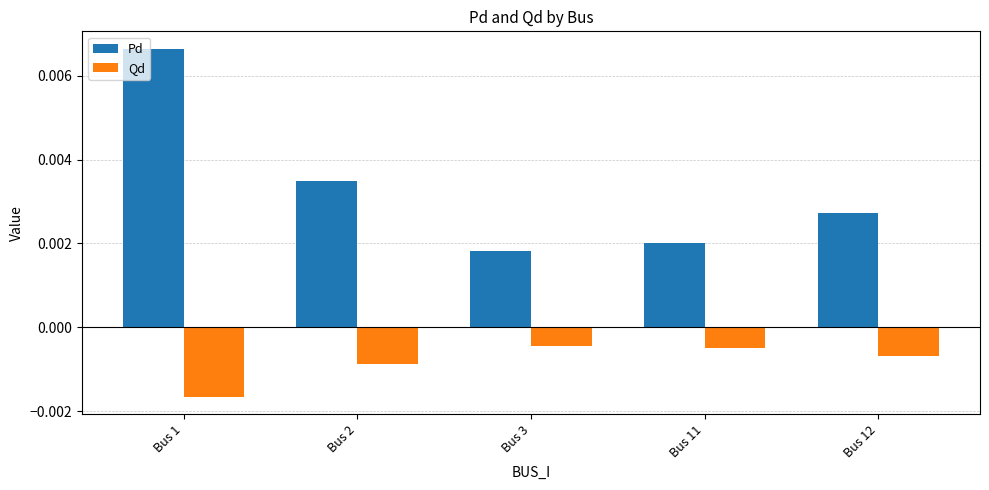

Which series has the widest spread of values?

Pd